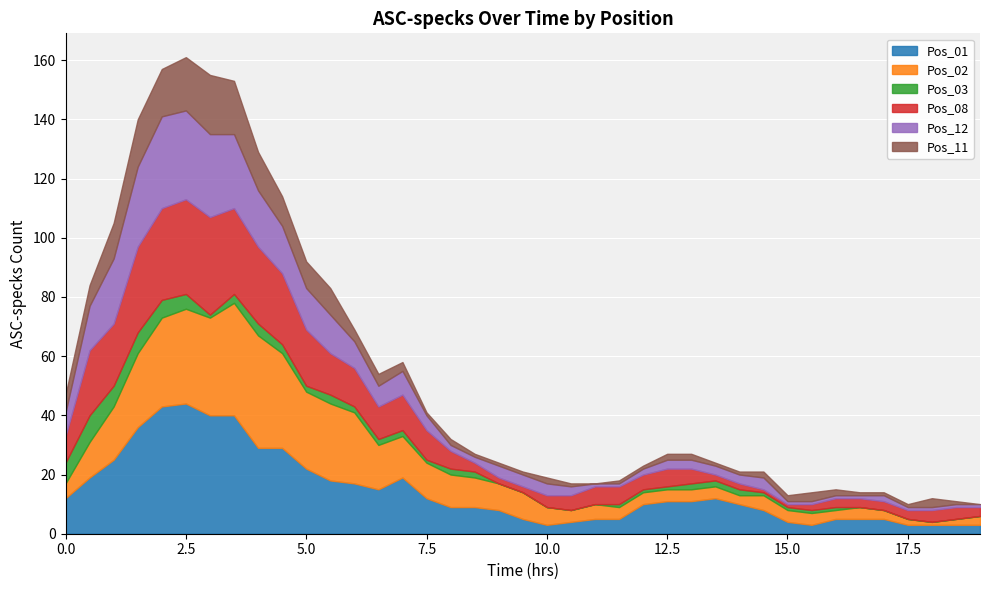

In Pos_01, how many points are higher than both neighbors (excluding endpoints)?

3